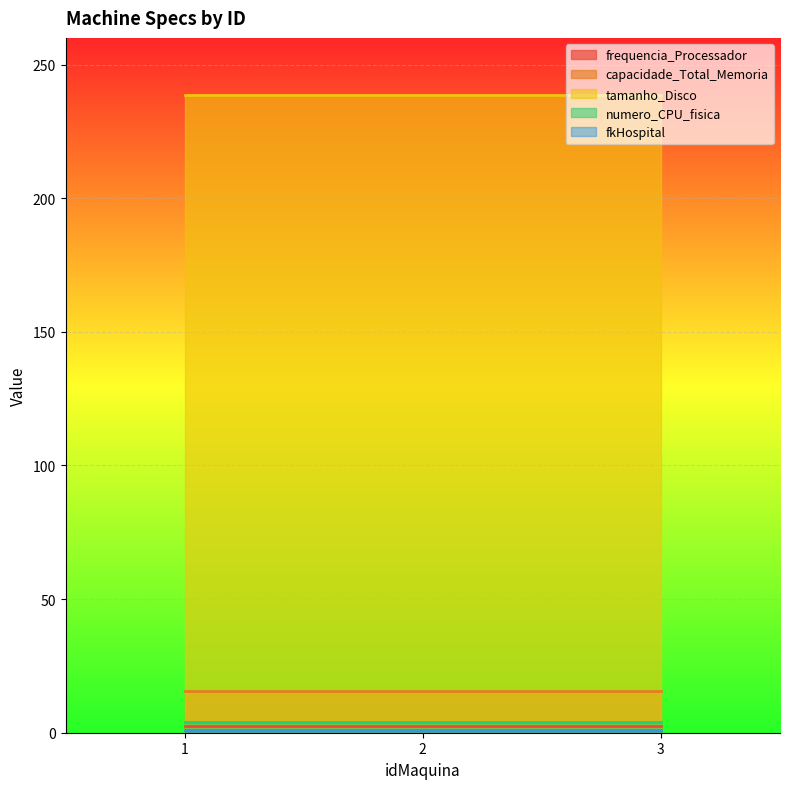

What is the lowest value of the frequencia_Processador series?

2.6